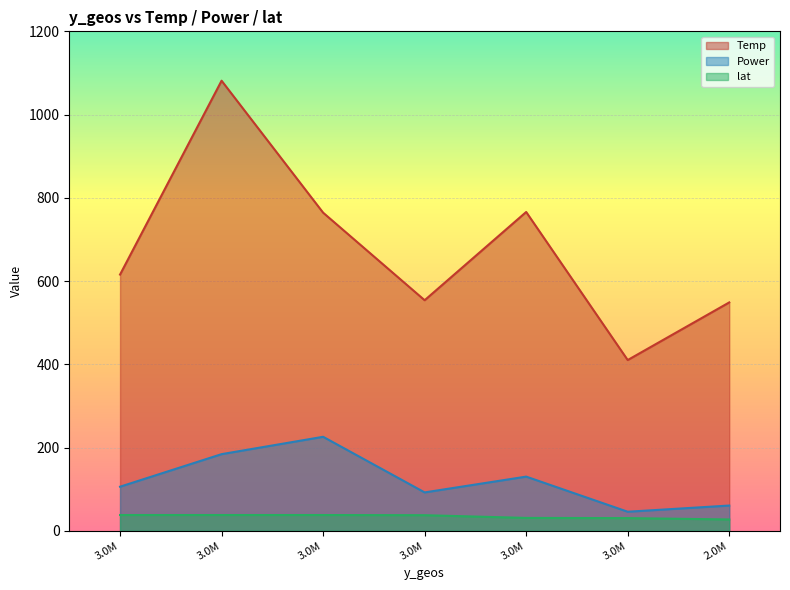

What is the average value of the Temp series?

677.2